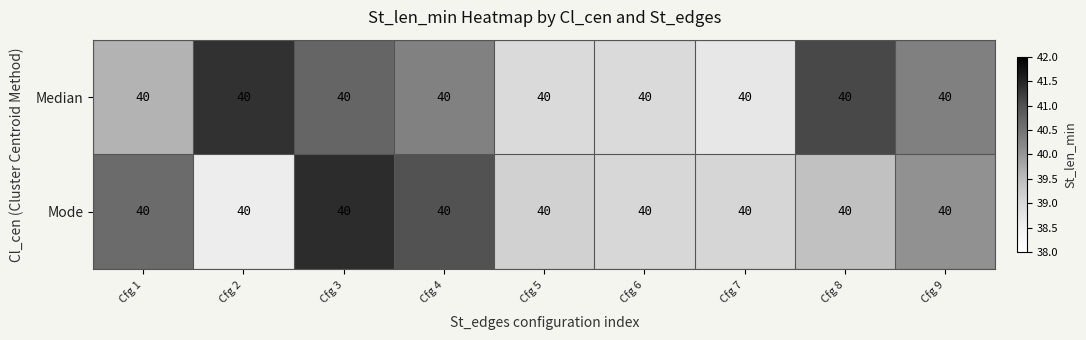

What is the total value across all series at Cfg 4?

81.3